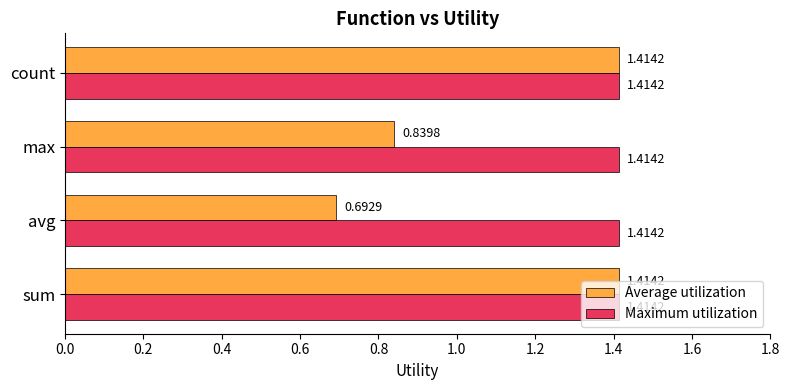

Which category has the lowest value across all series?

avg